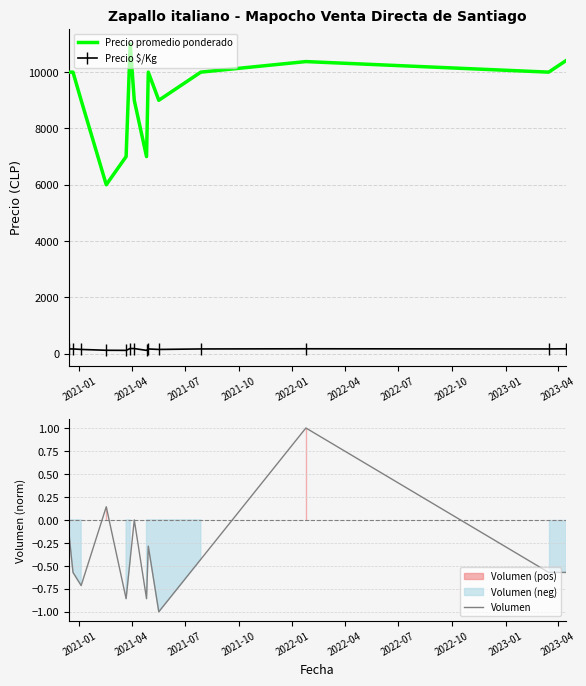

What is the maximum value for Volumen?

1.0